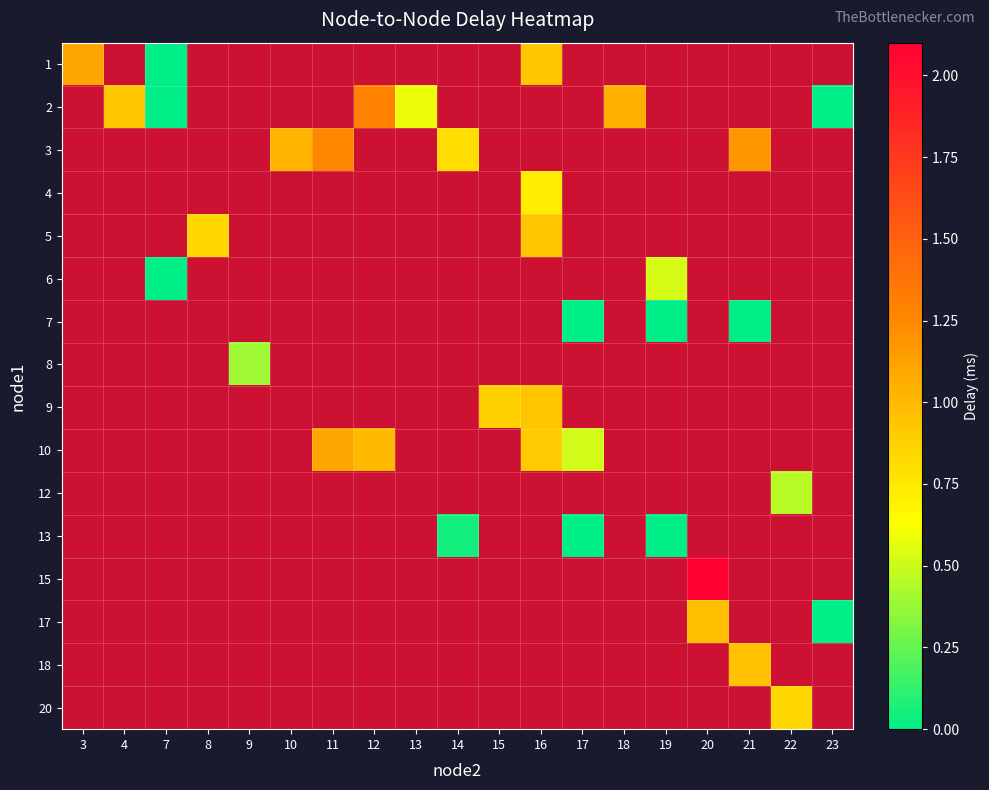

List the labels in order of 20 value, smallest first.

3, 4, 7, 8, 9, 10, 11, 12, 13, 14, 15, 16, 17, 18, 19, 20, 21, 22, 23